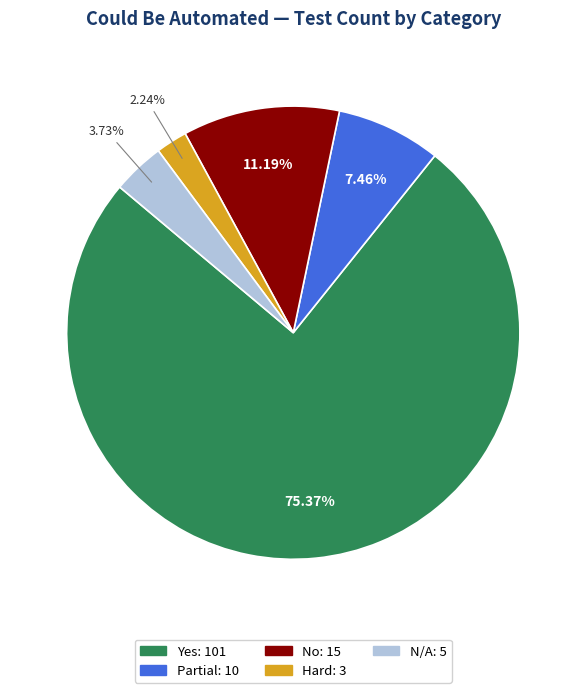

Is there a majority slice in this chart?

Yes